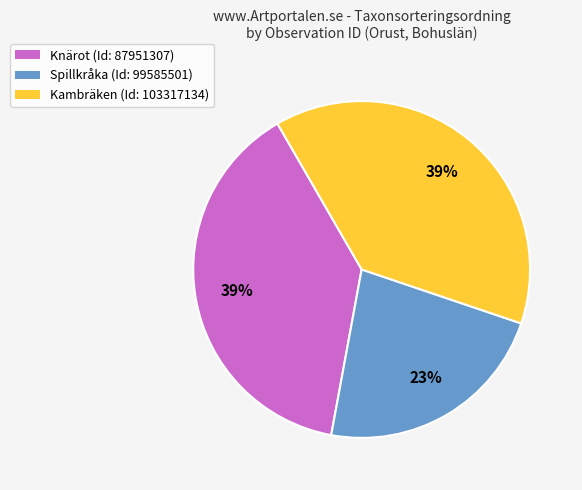

Does any single category account for the majority?

No